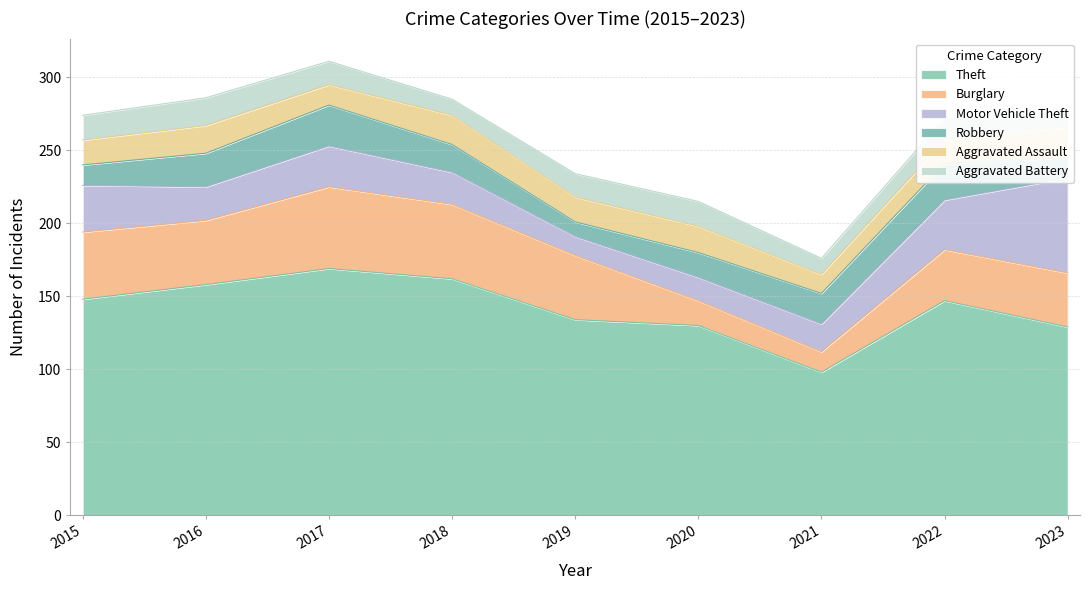

True or false: Burglary has more than 2 points higher than both neighbors.

False